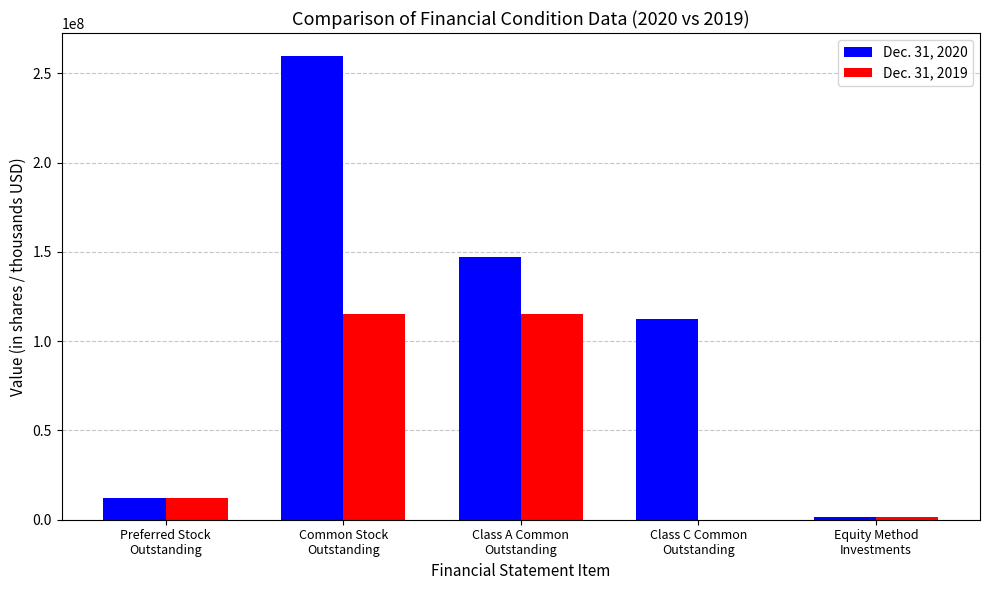

What is the maximum value shown in the chart?

259631180